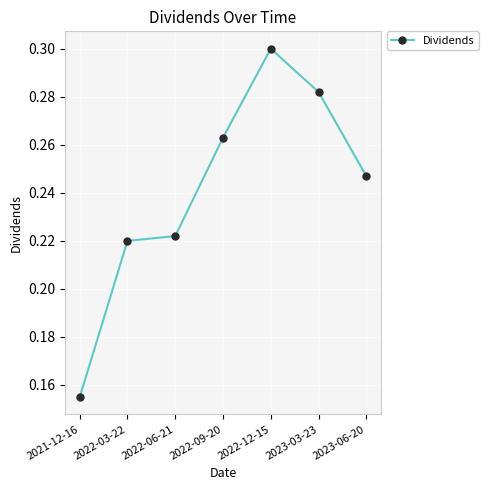

Where is the first local maximum?

2022-12-15